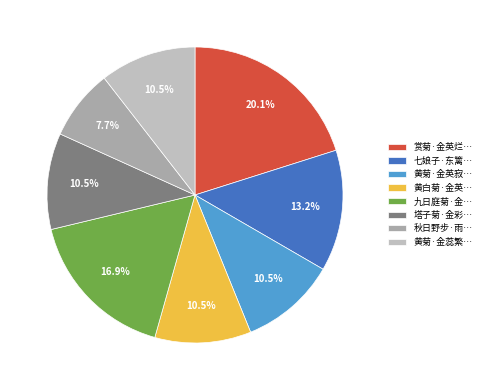

Which category has the smallest portion of the pie?

秋日野步·雨…